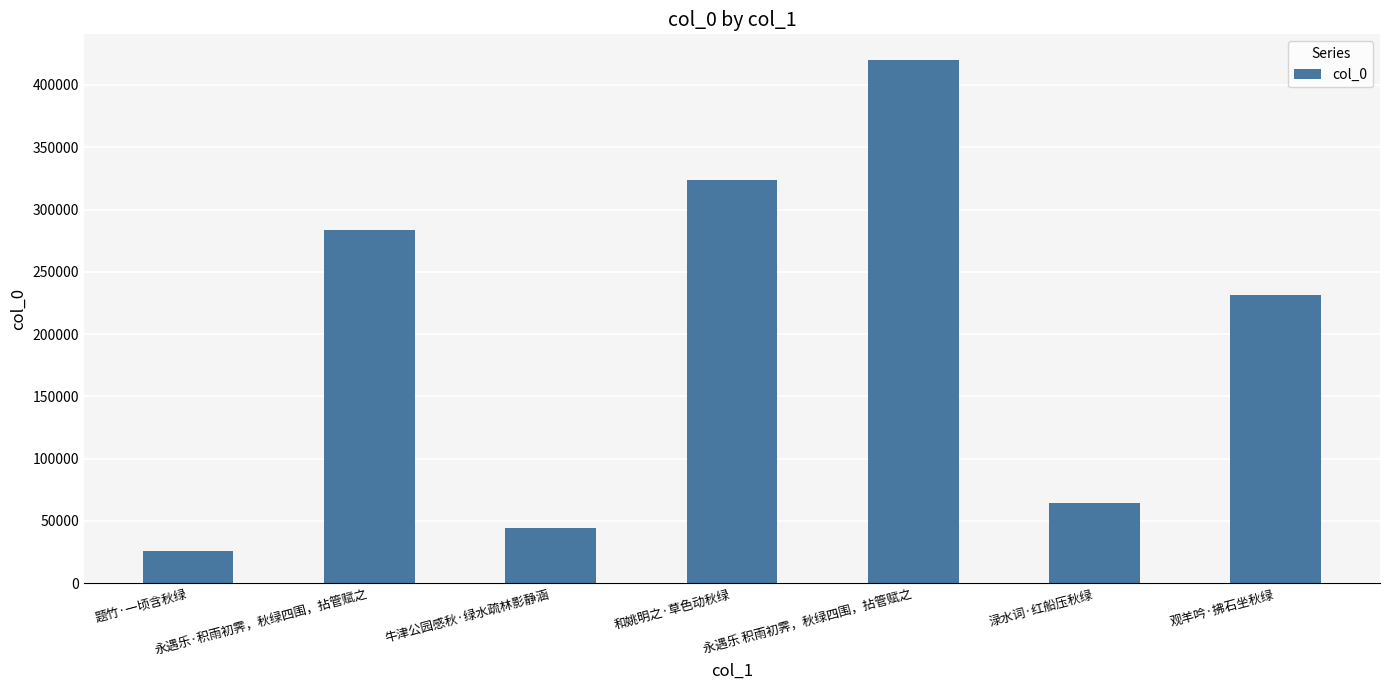

What is the difference between the maximum and minimum values?

393811